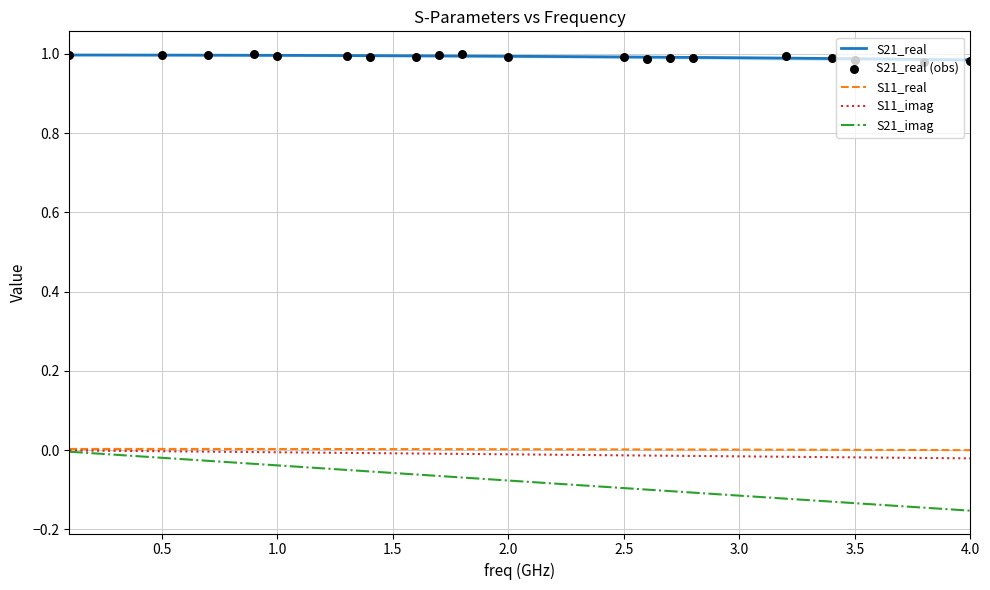

True or false: S11_imag and S21_real intersect in this chart.

False